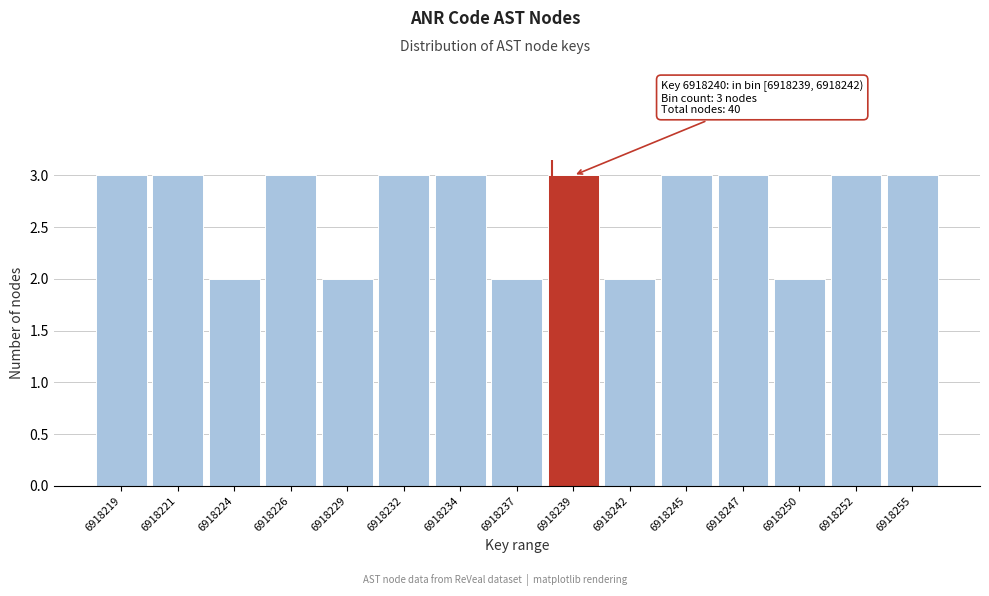

Reading right to left, what are all the values shown in this chart?

3	3	2	3	3	2	3	2	3	3	2	3	2	3	3